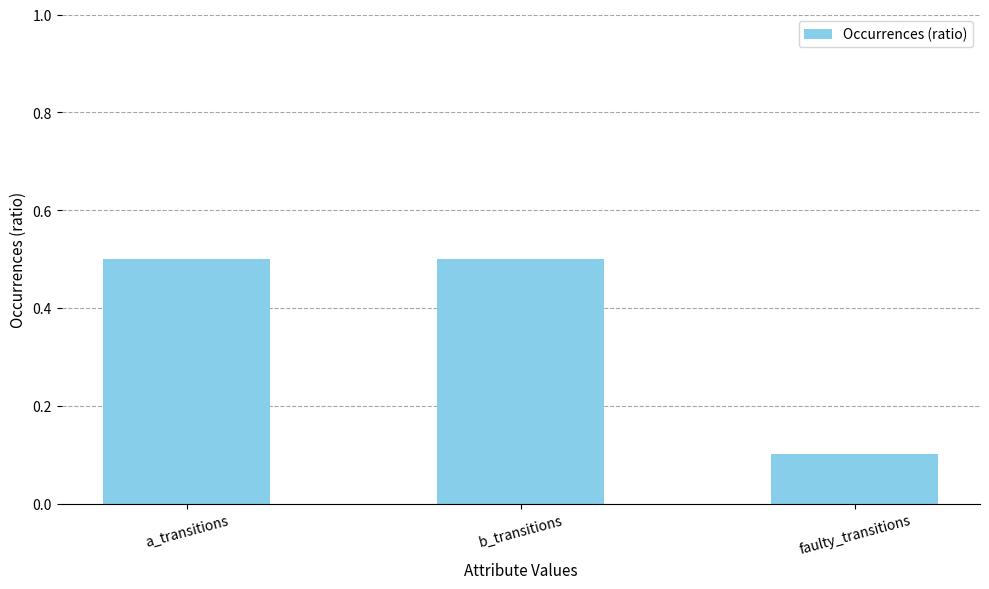

Reading right to left, list all the values displayed in this chart.

faulty_transitions=0.1	b_transitions=0.5	a_transitions=0.5